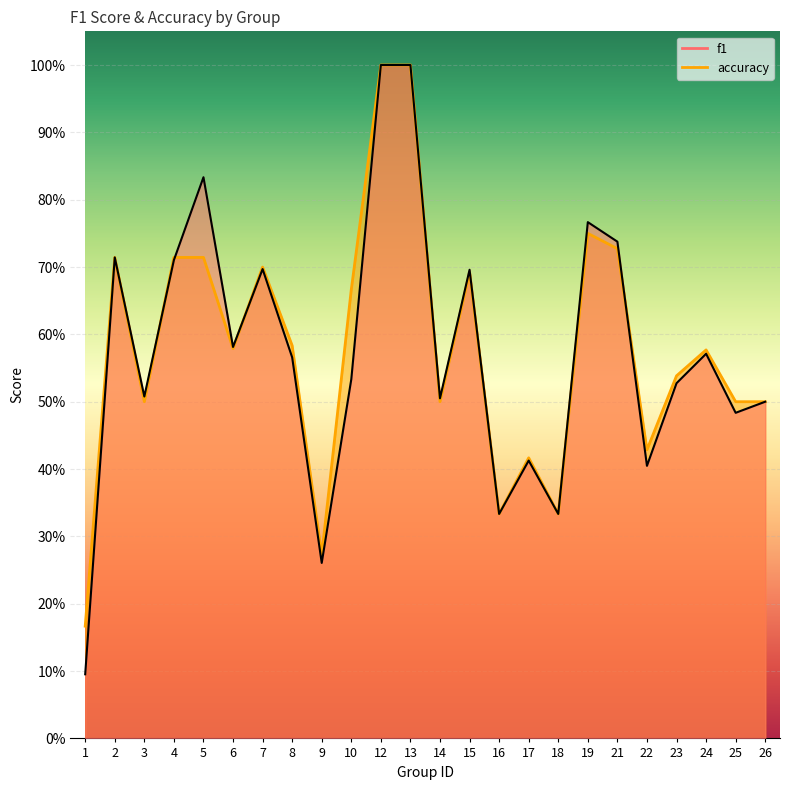

After their last crossing, which series has the higher values: accuracy or f1?

accuracy